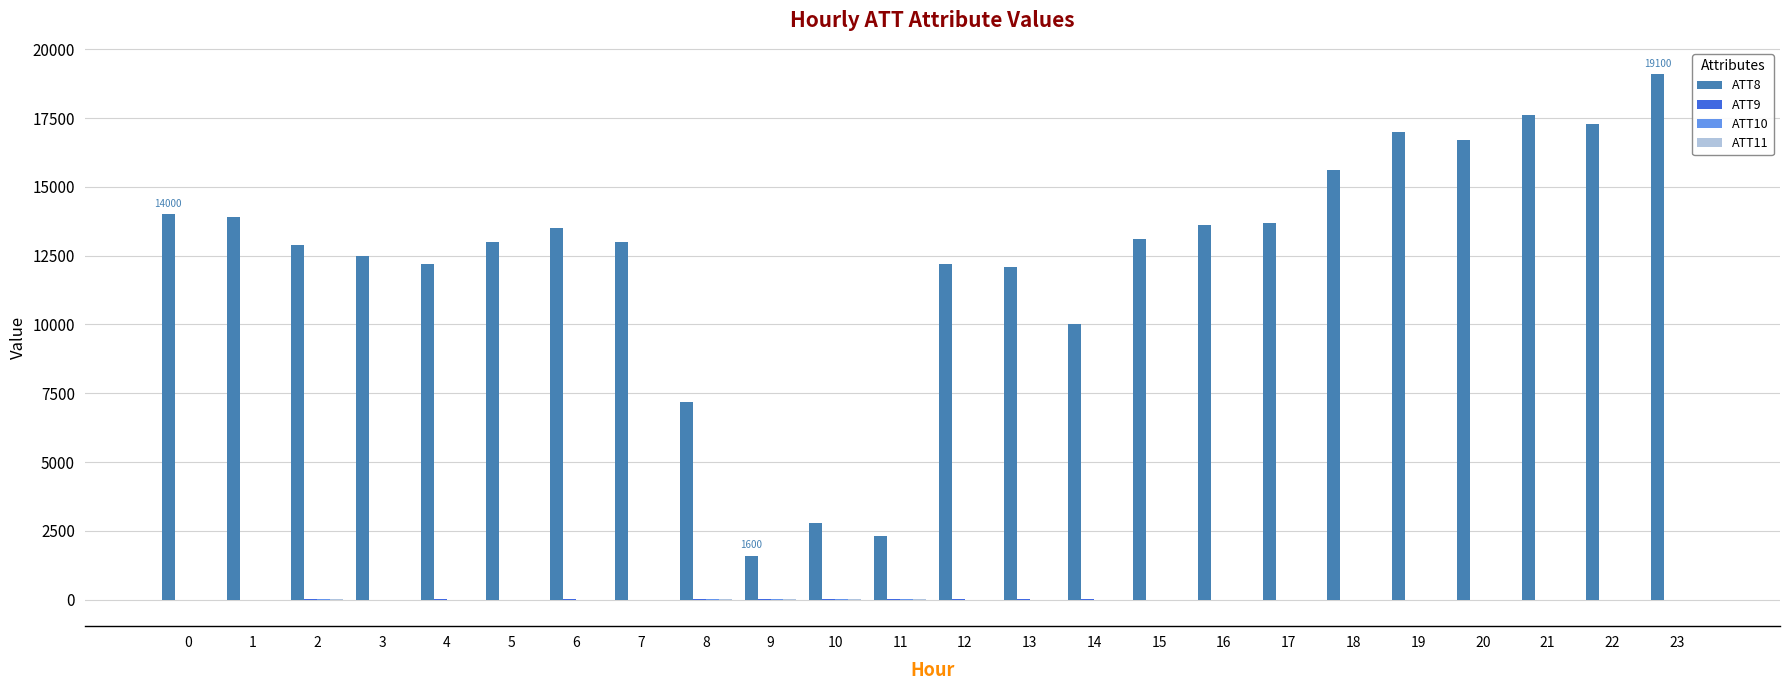

The value of ATT8 at 22 is 23539.6. True or false?

False